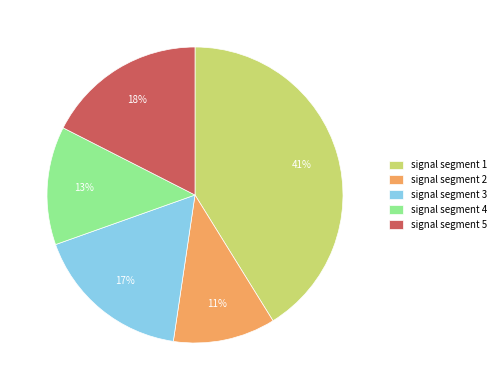

Is the sum of signal segment 1 and signal segment 3 greater than half?

Yes